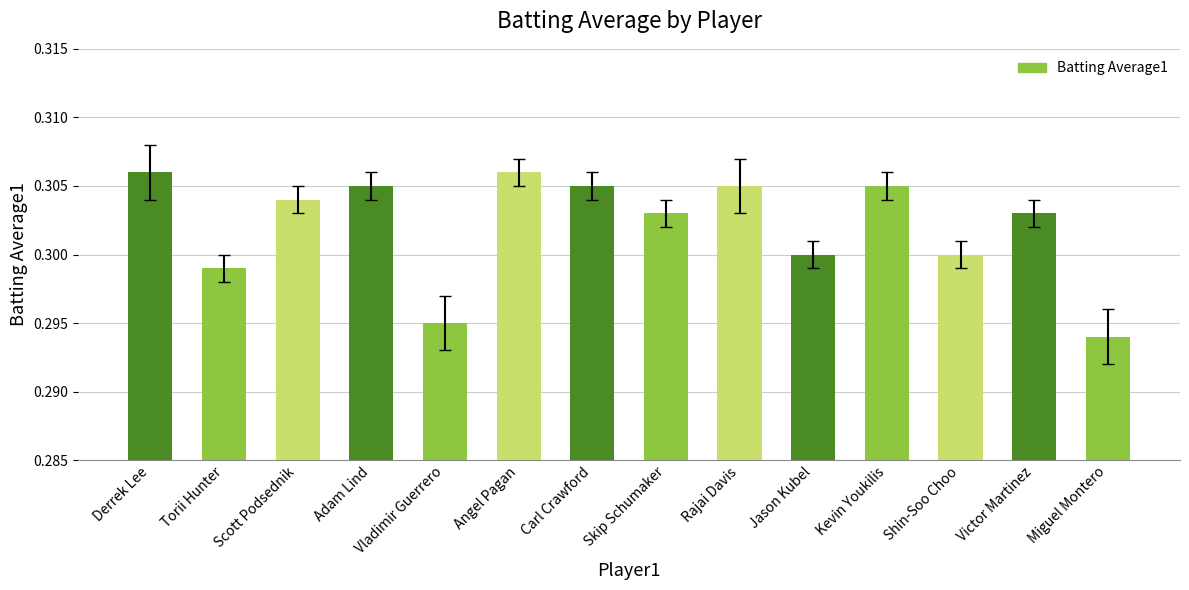

Is it true that the value at Kevin Youkilis is 0.3?

True